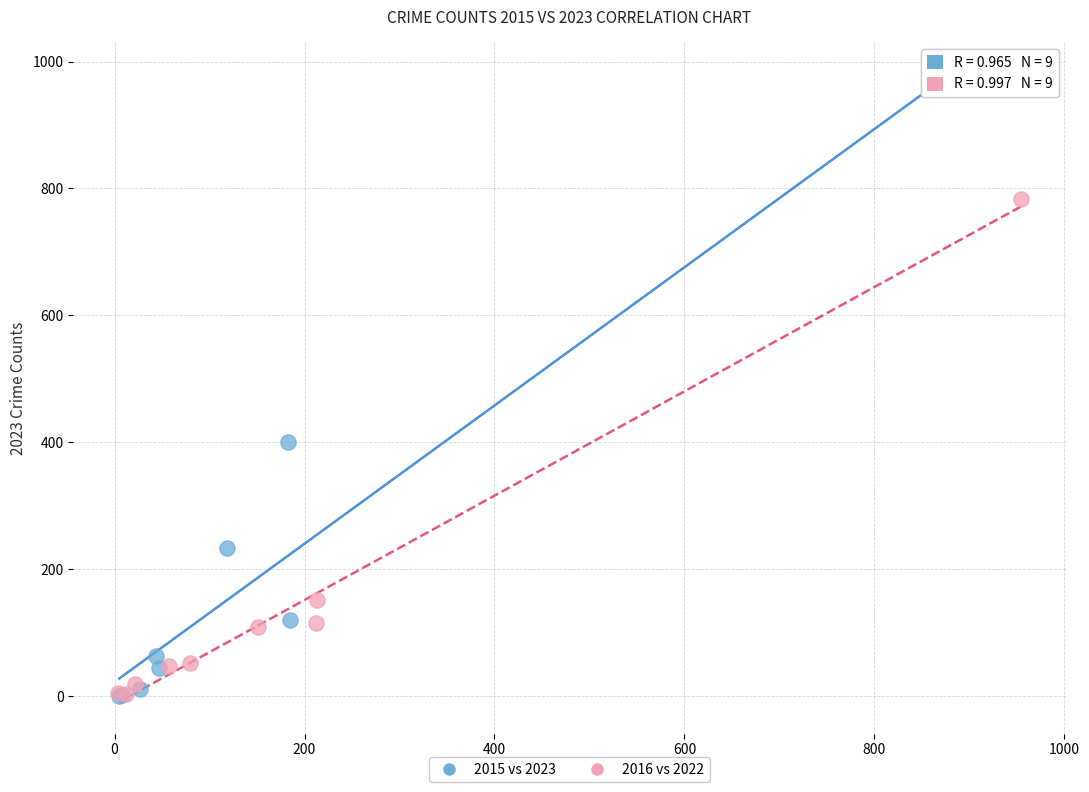

What are all the series names shown in the legend?

2015 vs 2023, 2016 vs 2022